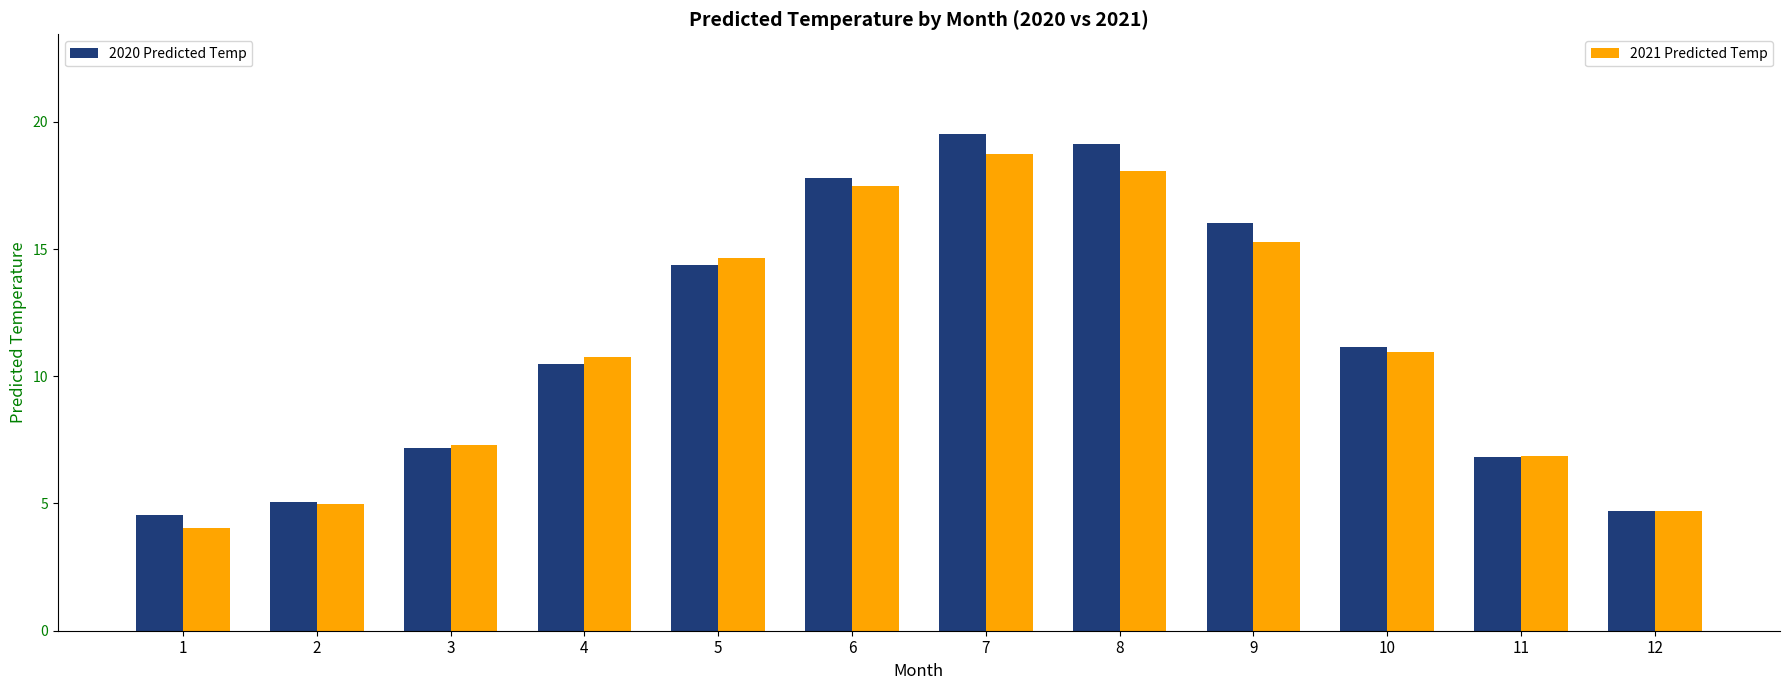

What is the minimum value shown in the chart?

4.1